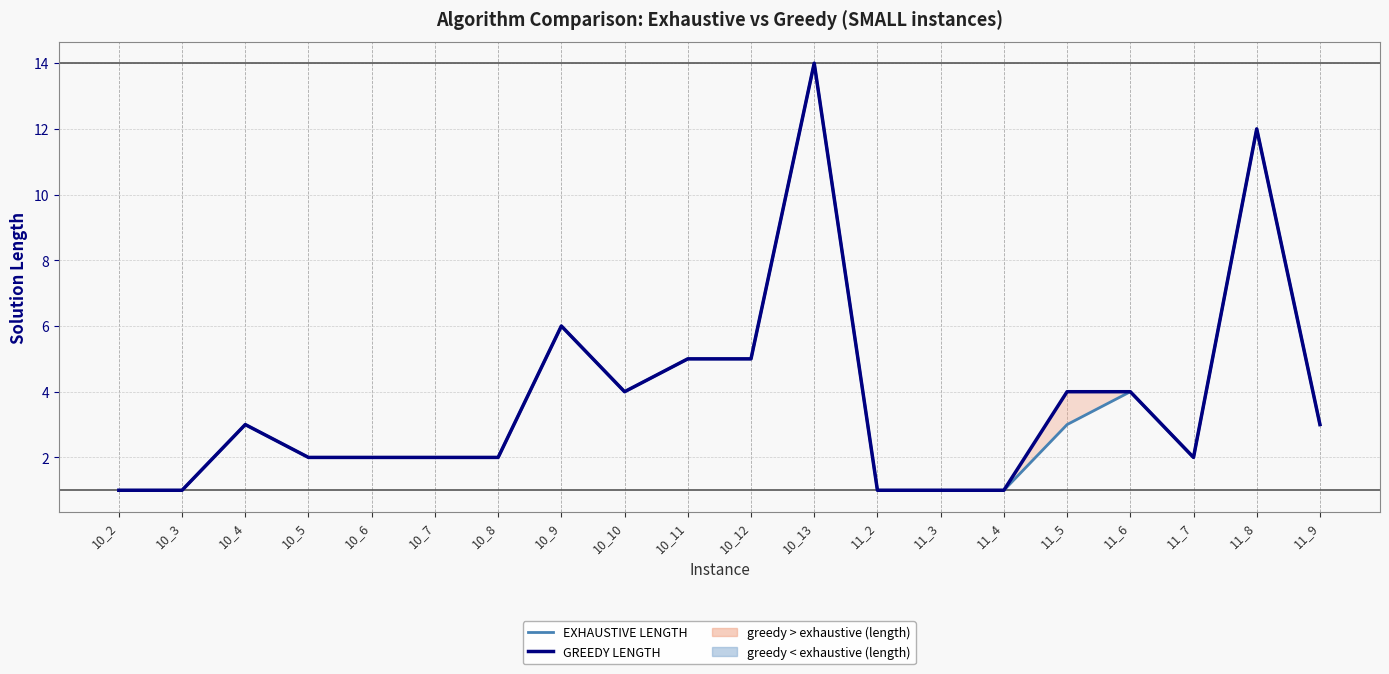

Rank the series by their maximum value, from highest to lowest.

EXHAUSTIVE LENGTH, GREEDY LENGTH